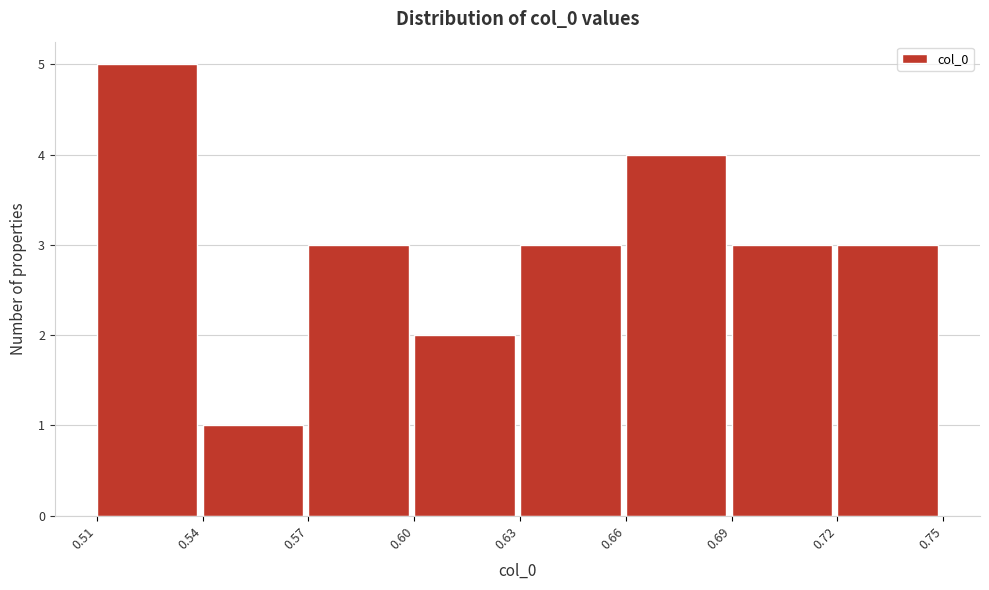

Reading left to right, list all the values displayed in this chart.

5	1	3	2	3	4	3	3